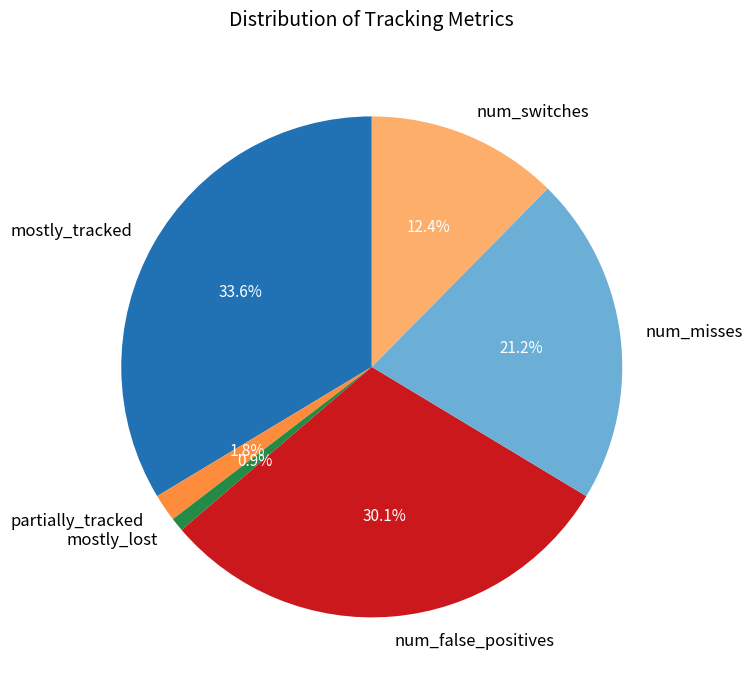

Which category has the smallest portion of the pie?

mostly_lost